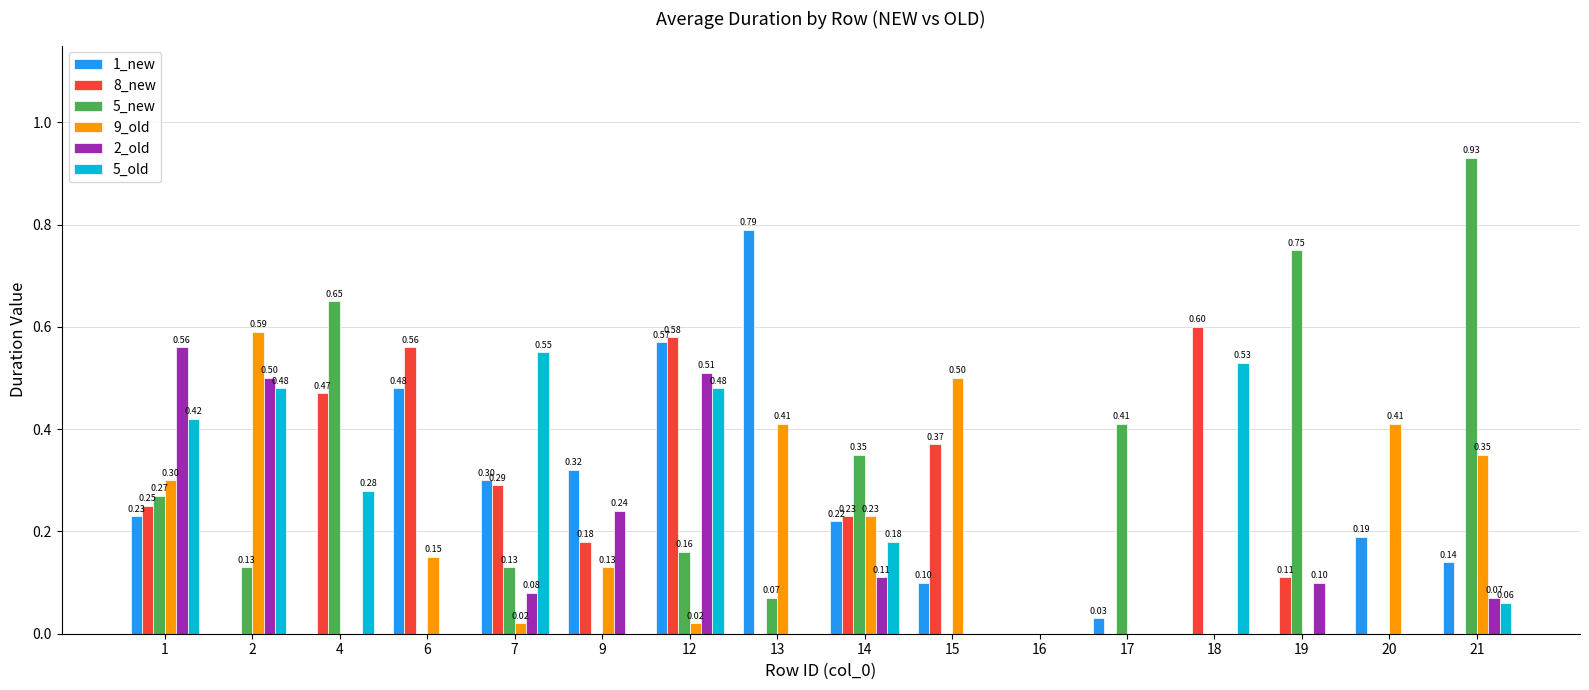

Between 6 and 16, which series saw the biggest shift?

8_new